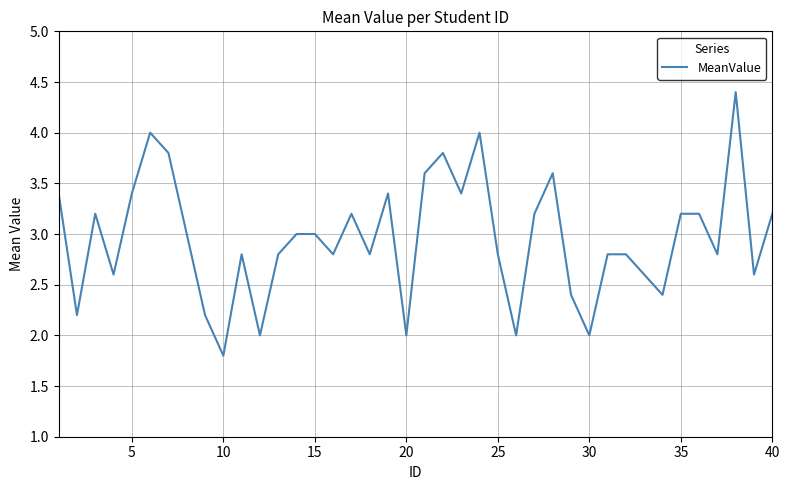

What is the greatest value displayed?

4.4